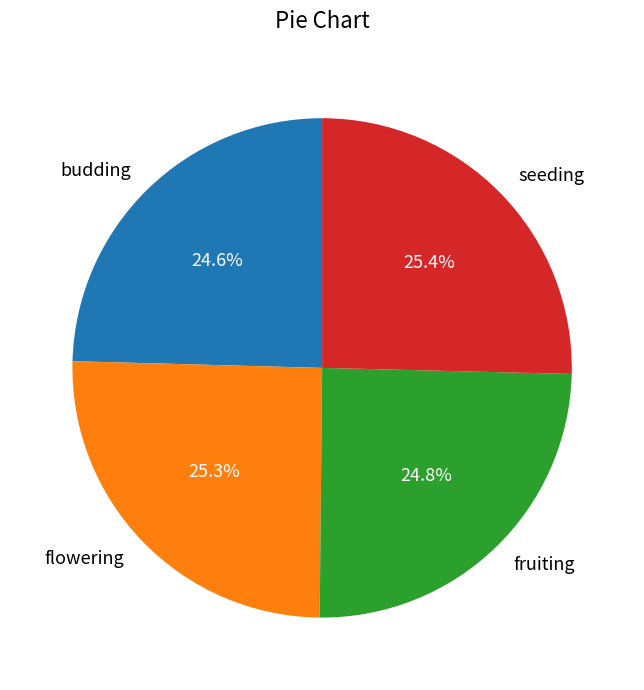

What percentage is the seeding slice, to the nearest percent?

25%